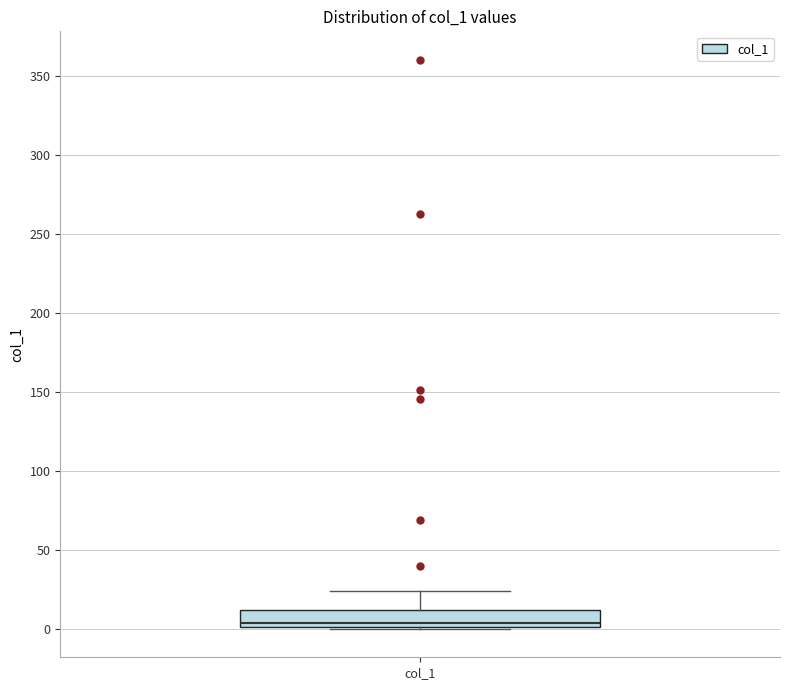

Read this box plot against the y-axis: the position of the median line, the range covered by the box, and the ends of both whiskers. The values are not printed on the chart, so give them approximately, as read against the axis.

median 5, box 0 to 10, whiskers 0 to 25